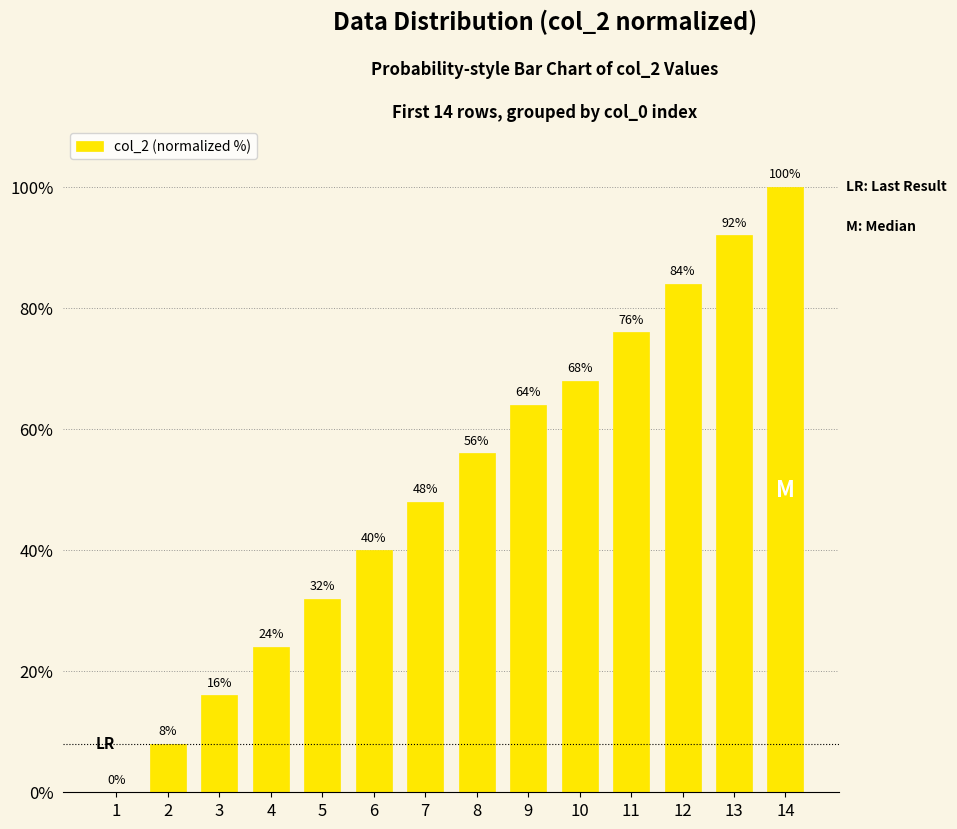

What is the maximum value shown in the chart?

100.0